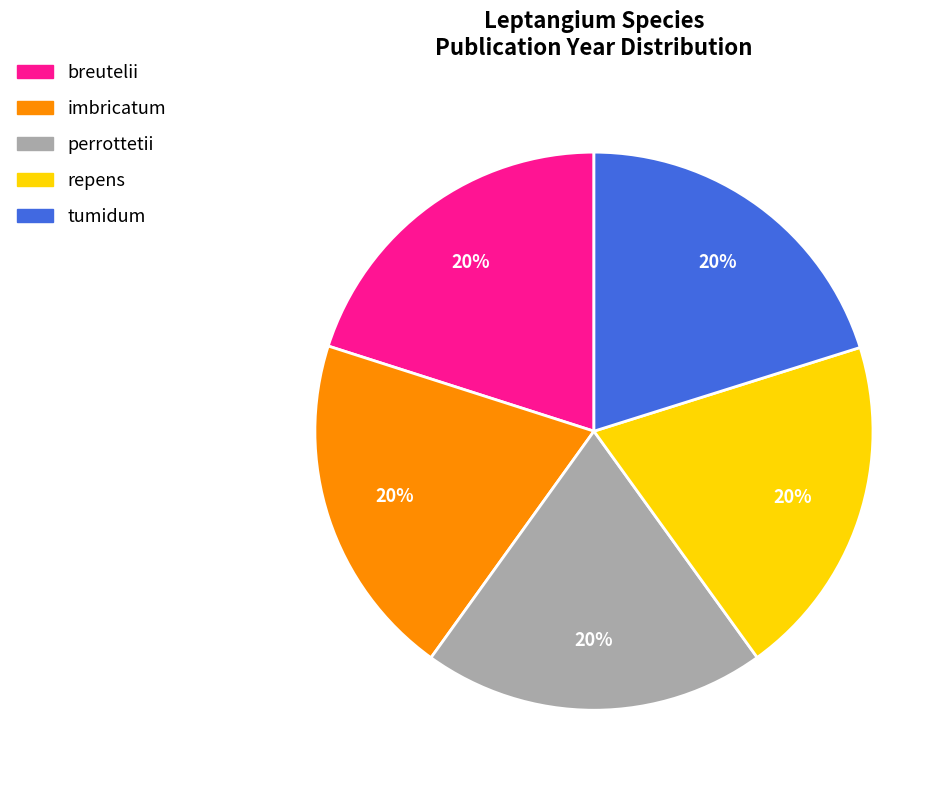

Is repens the majority of the pie?

No